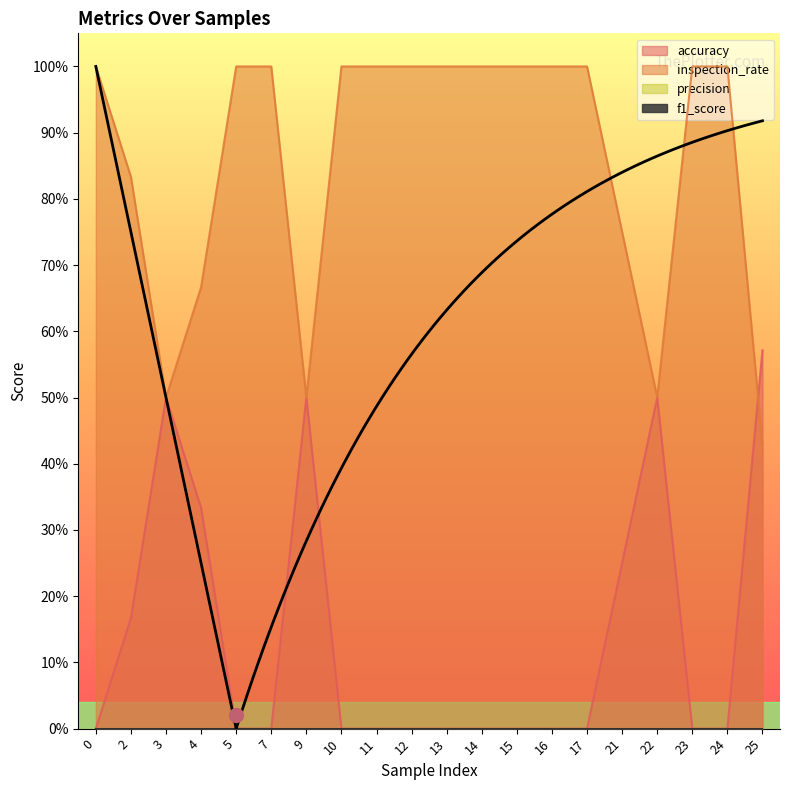

List the labels in order of accuracy value, smallest first.

0, 5, 7, 10, 11, 12, 13, 14, 15, 16, 17, 23, 24, 2, 21, 4, 3, 9, 22, 25